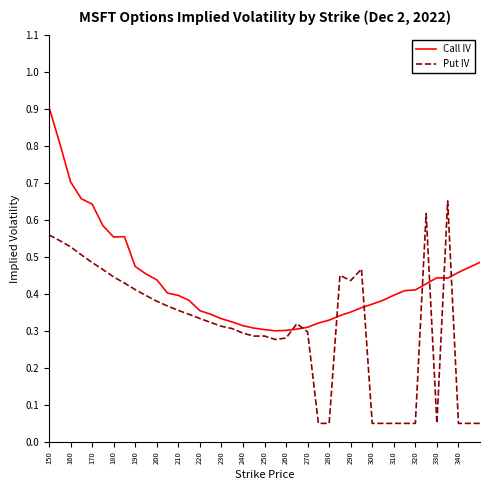

True or false: Put IV and Call IV cross at least once.

True